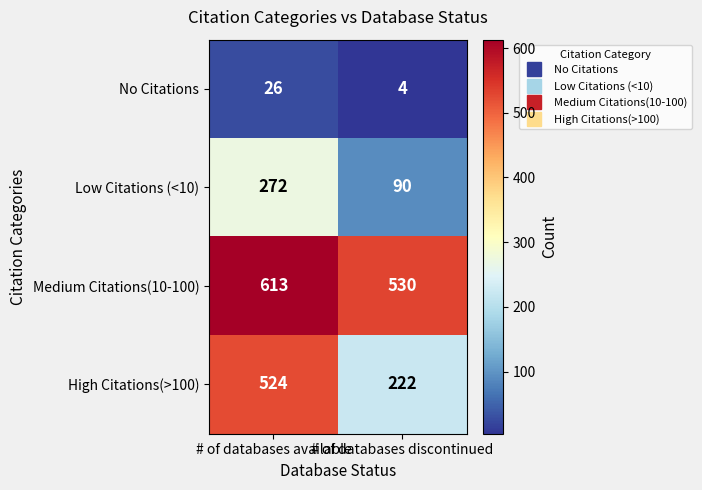

Which label corresponds to the largest value in the chart?

# of databases available